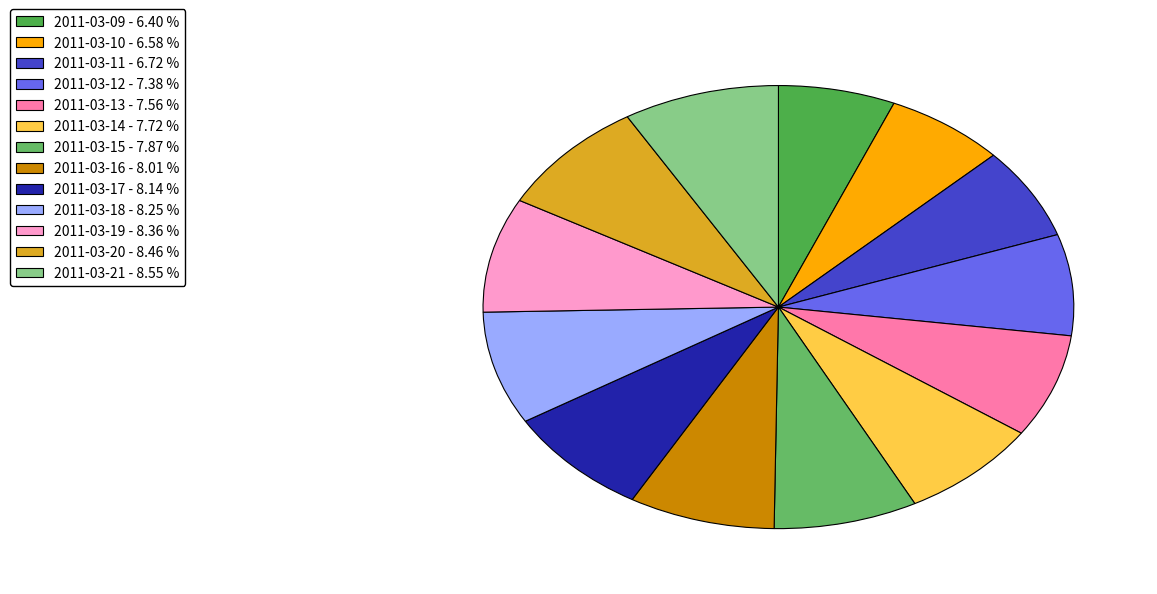

Rank the categories by value from highest to lowest.

2011-03-21, 2011-03-20, 2011-03-19, 2011-03-18, 2011-03-17, 2011-03-16, 2011-03-15, 2011-03-14, 2011-03-13, 2011-03-12, 2011-03-11, 2011-03-10, 2011-03-09